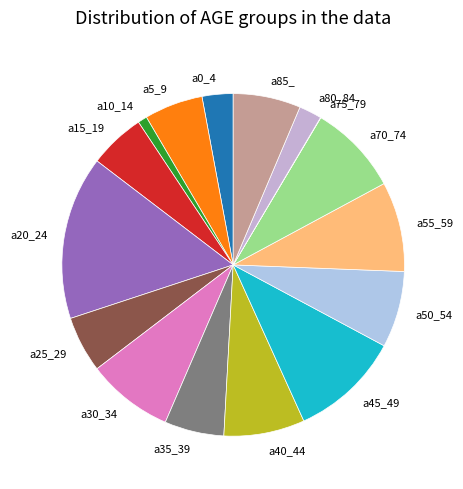

Is the sum of a0_4 and a20_24 greater than half?

No